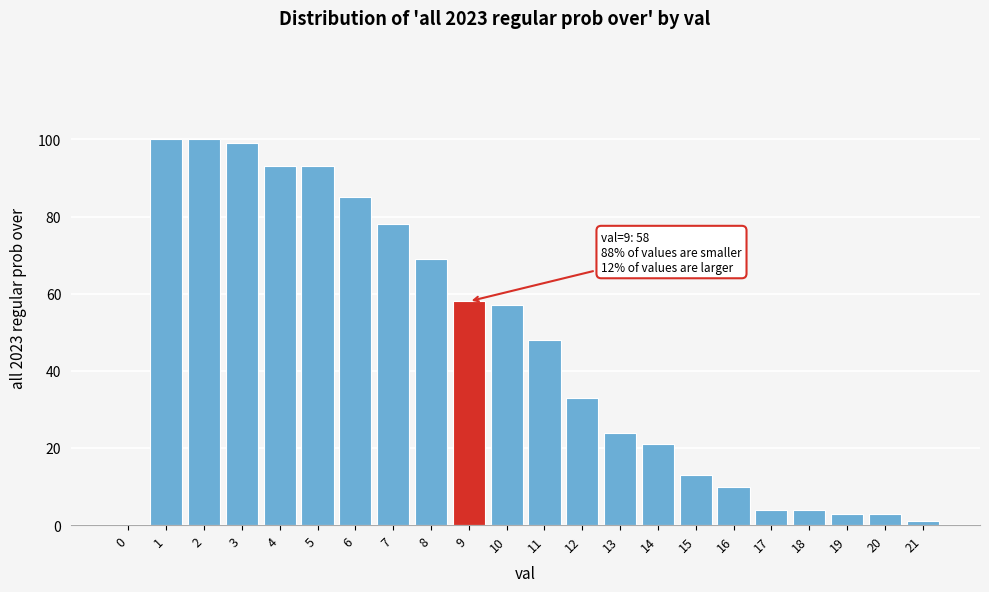

Reading right to left, list all the values displayed in this chart.

21=1	20=3	19=3	18=4	17=4	16=10	15=13	14=21	13=24	12=33	11=48	10=57	9=58	8=69	7=78	6=85	5=93	4=93	3=99	2=100	1=100	0=0